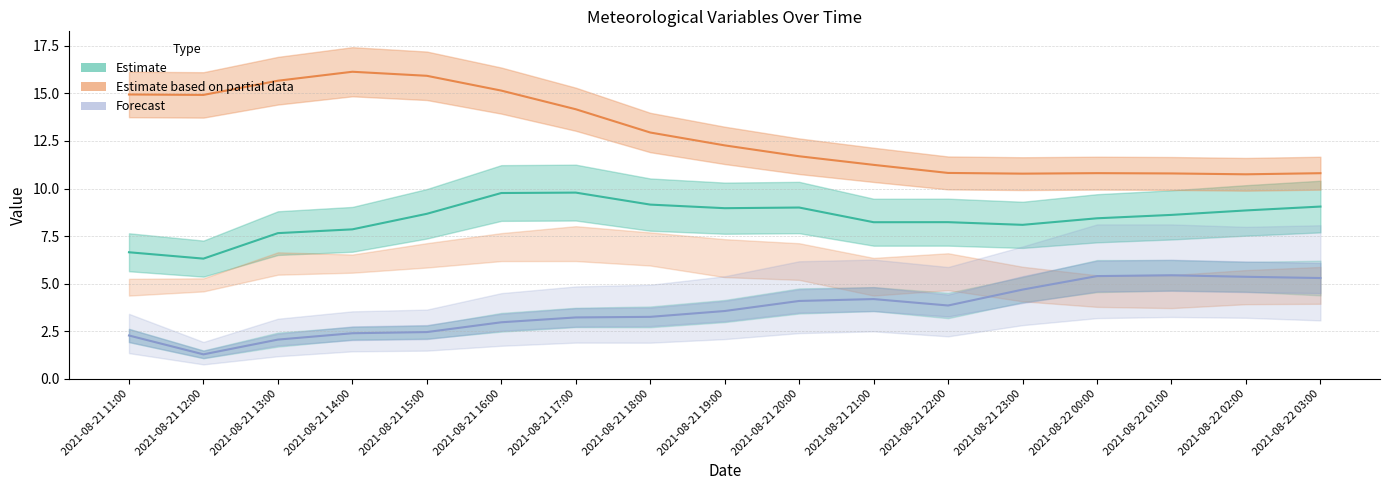

At which category does Estimate reach its first local valley?

2021-08-21 12:00